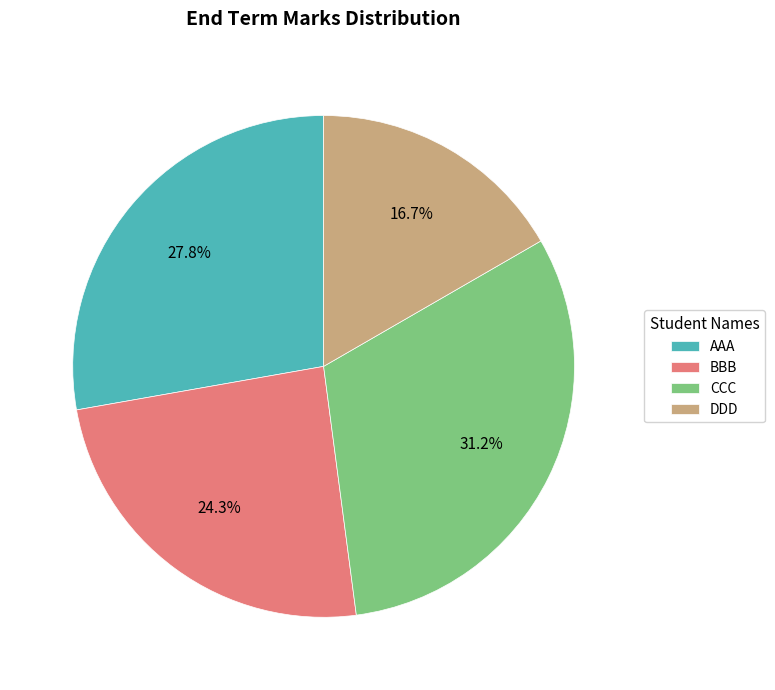

How many slices are in this pie chart?

4